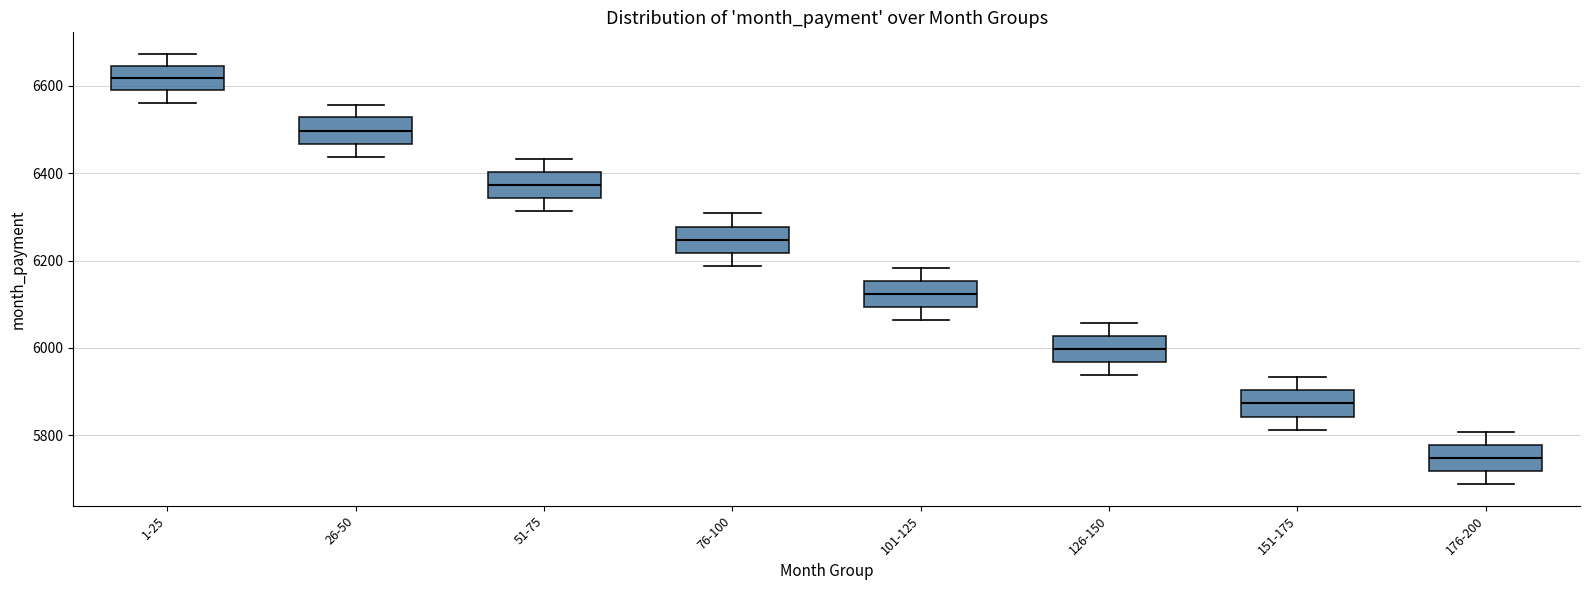

Reading left to right, read every box against the y-axis: the position of its median line, the range the box covers, and the ends of its whiskers. The values are not printed on the chart, so give them approximately, as read against the axis.

1-25: median 6620, box 6600 to 6640, whiskers 6560 to 6680
26-50: median 6500, box 6460 to 6520, whiskers 6440 to 6560
51-75: median 6380, box 6340 to 6400, whiskers 6320 to 6440
76-100: median 6240, box 6220 to 6280, whiskers 6180 to 6300
101-125: median 6120, box 6100 to 6160, whiskers 6060 to 6180
126-150: median 6000, box 5960 to 6020, whiskers 5940 to 6060
151-175: median 5880, box 5840 to 5900, whiskers 5820 to 5940
176-200: median 5740, box 5720 to 5780, whiskers 5680 to 5800